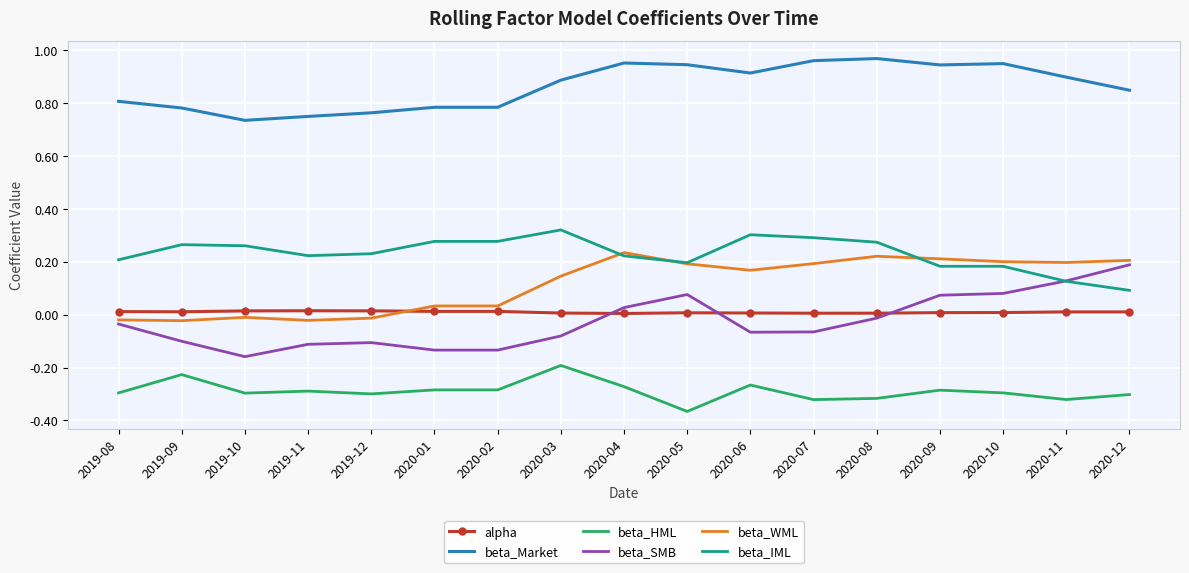

Which series has the largest total across all categories?

beta_Market